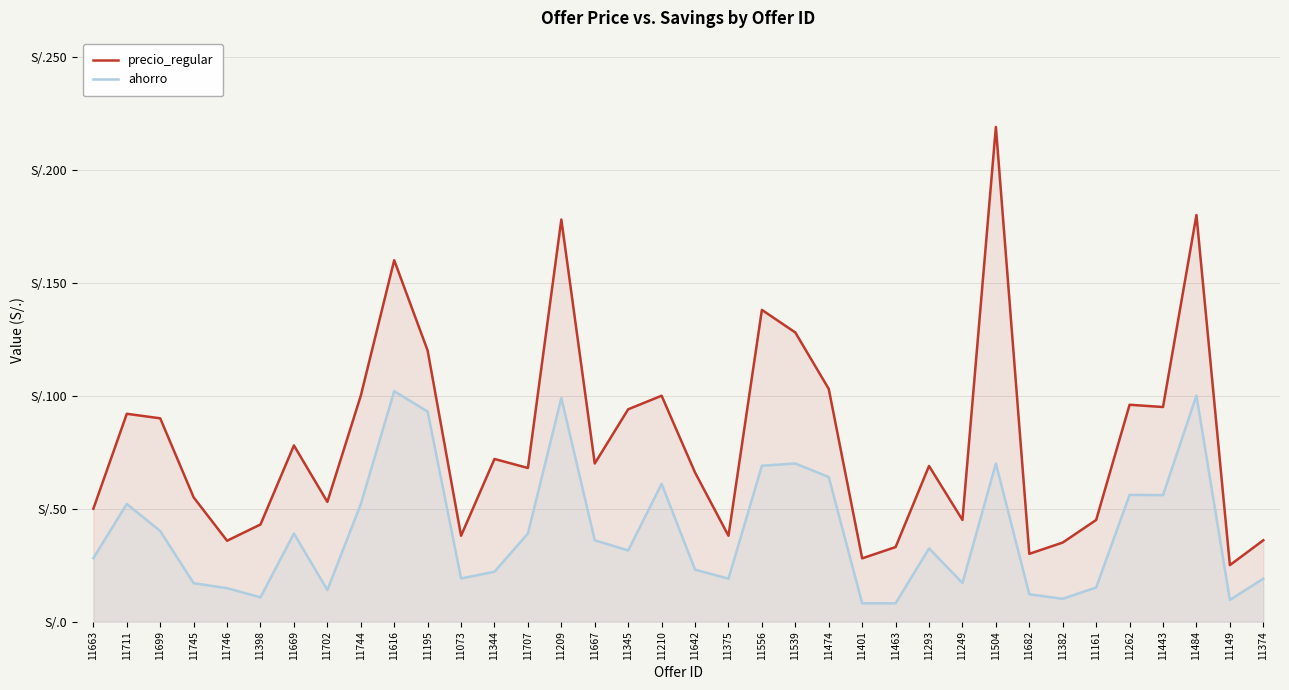

How many values in the precio_regular series exceed 70?

17